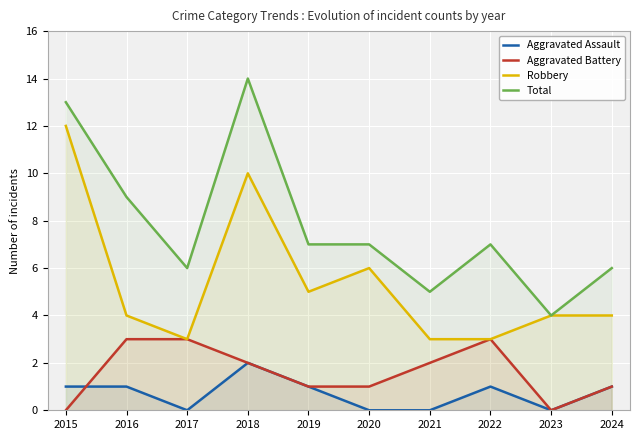

What are all the series names shown in the legend?

Aggravated Assault, Aggravated Battery, Robbery, Total